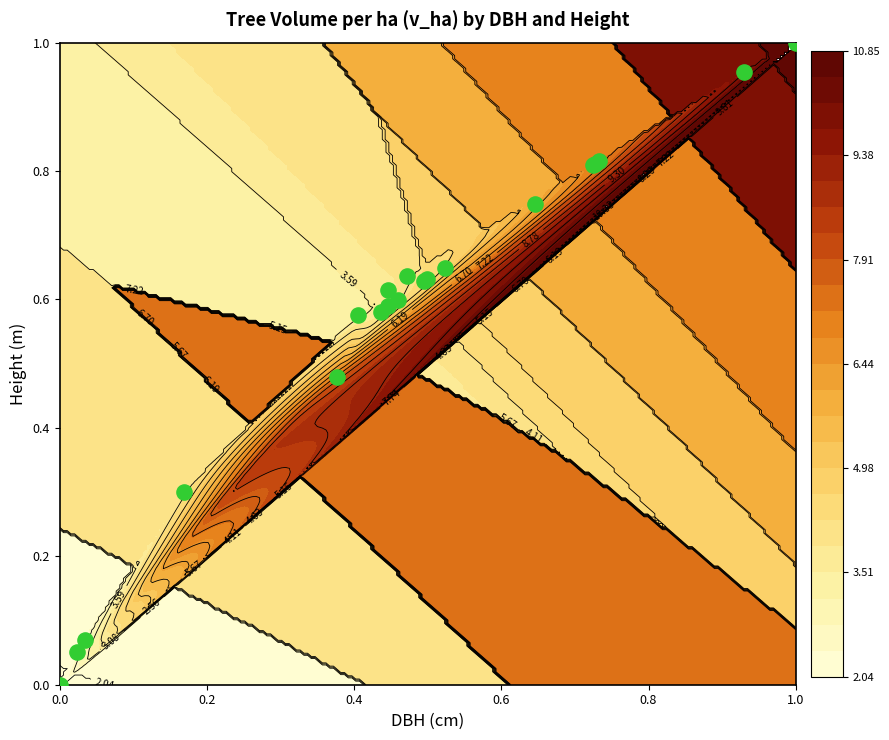

The chart shows a value of 0.4 at 16. True or false?

False